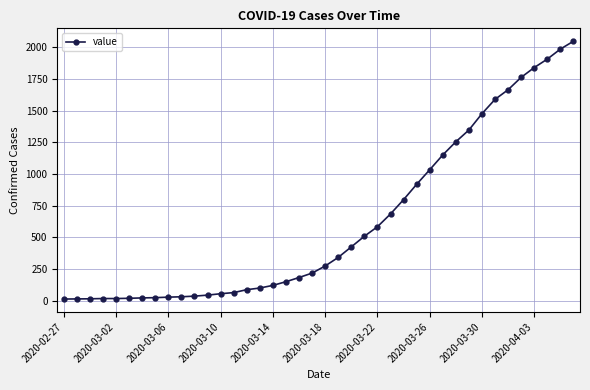

How many lines are shown in the chart?

1